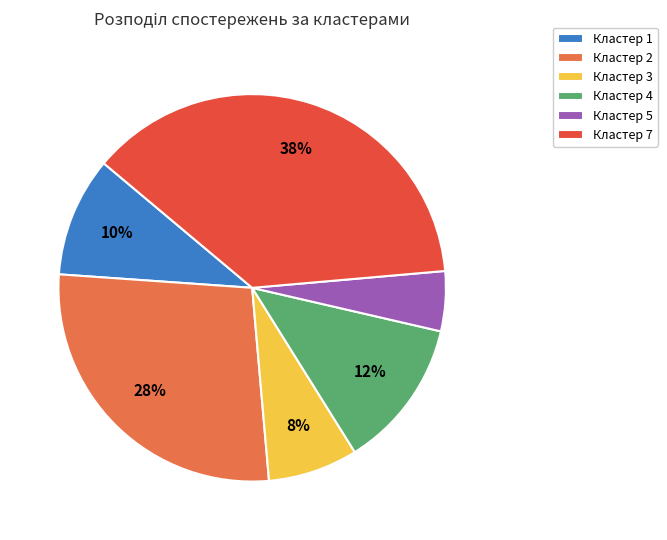

Rank the categories by value from highest to lowest.

Кластер 7, Кластер 2, Кластер 4, Кластер 1, Кластер 3, Кластер 5